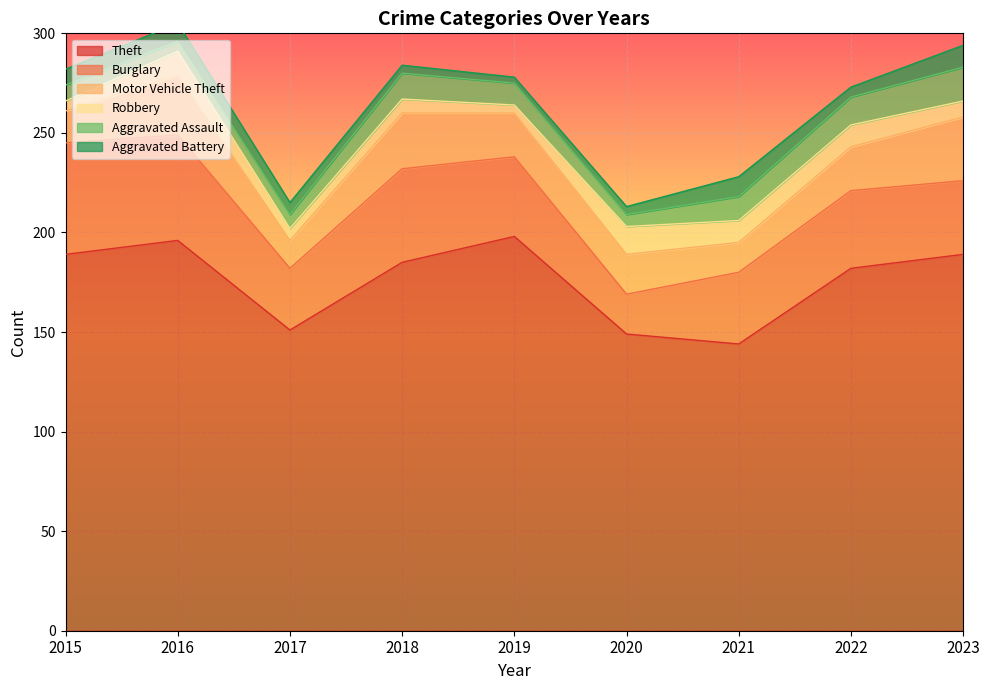

What is the value of the Aggravated Assault point at the 6th from the left?

6